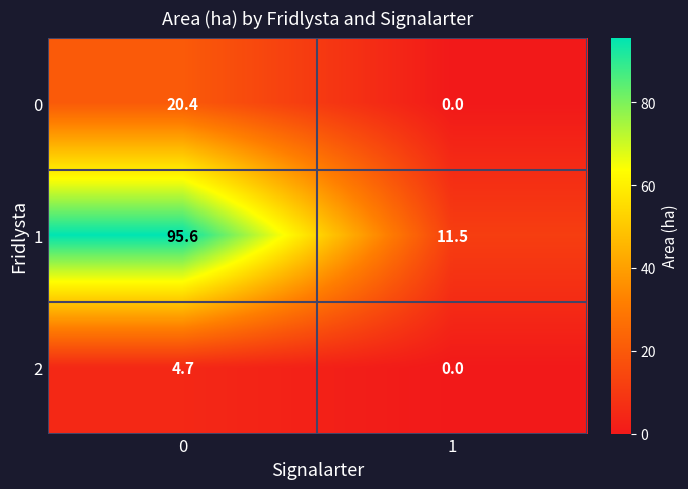

Reading left to right, what are all the values shown in this chart?

0: 20.4	0.0
1: 95.6	11.5
2: 4.7	0.0